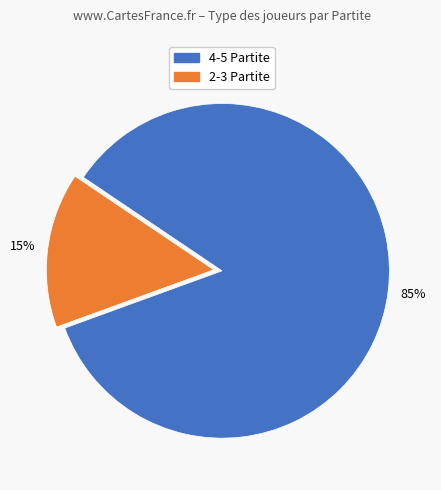

How many slices are in this pie chart?

2